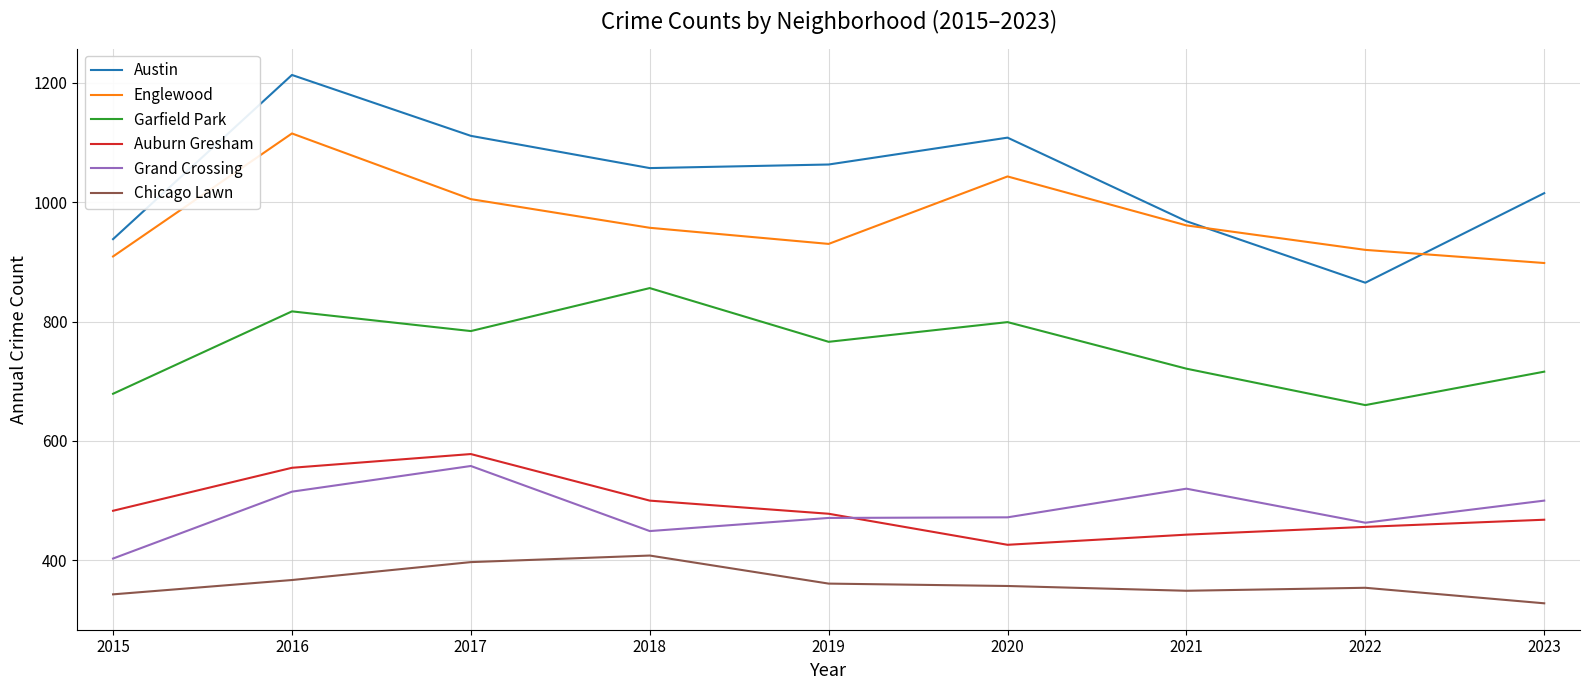

Where does the Englewood series first go above 957?

2016